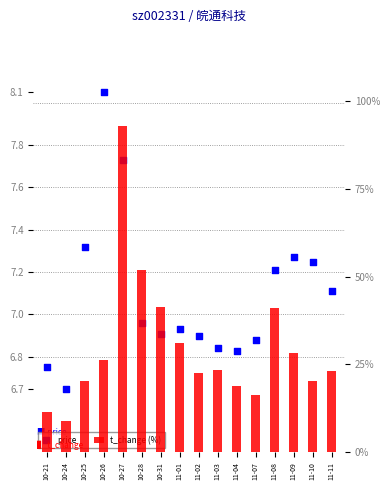

At how many categories does at least one series exceed 12?

1